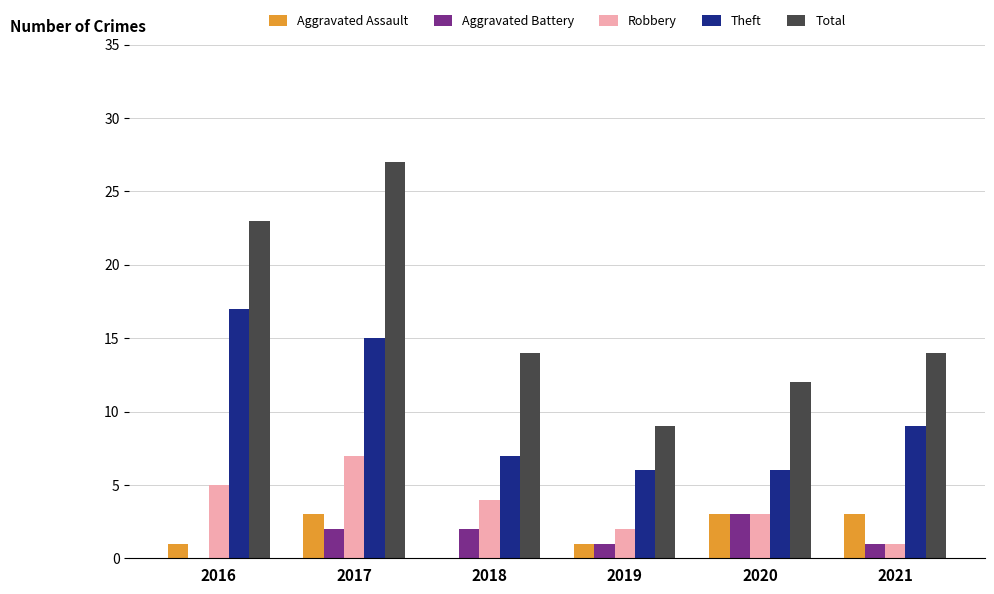

What is the difference between the Theft values at 2018 and 2021?

2